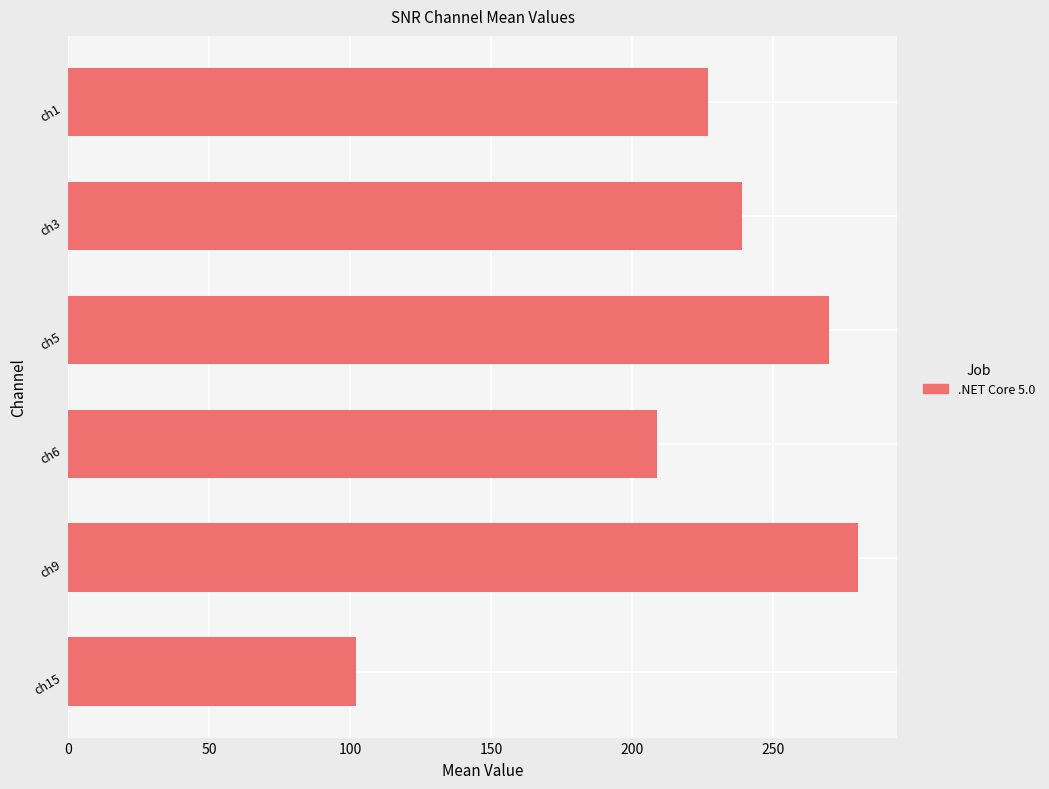

List the labels in order of value, smallest first.

ch15, ch6, ch1, ch3, ch5, ch9